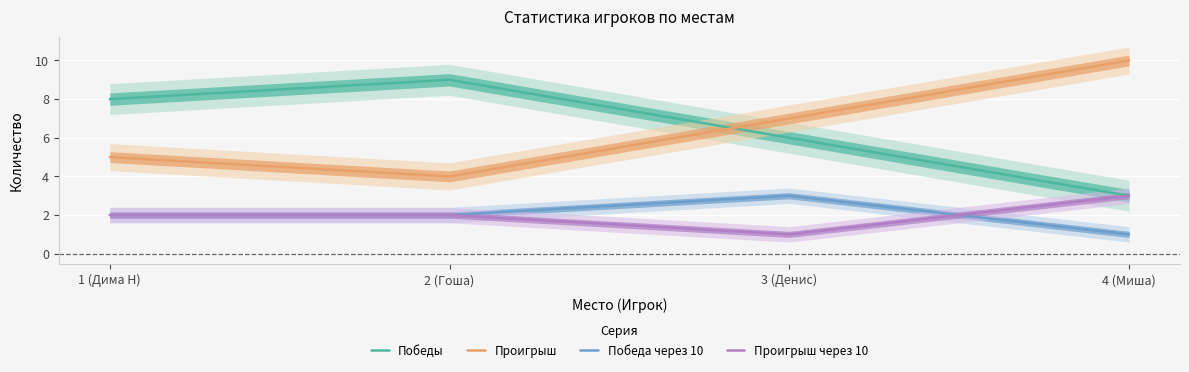

True or false: Победы has a value of 1 at 4 (Миша).

False